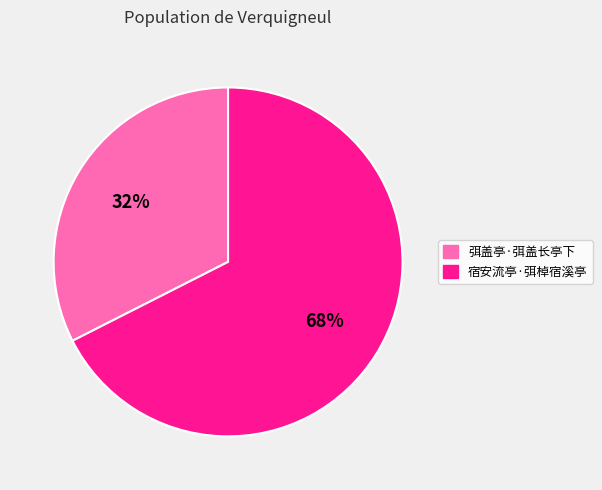

To the nearest percent, what is the combined percentage of 弭盖亭·弭盖长亭下 and 宿安流亭·弭棹宿溪亭?

100%